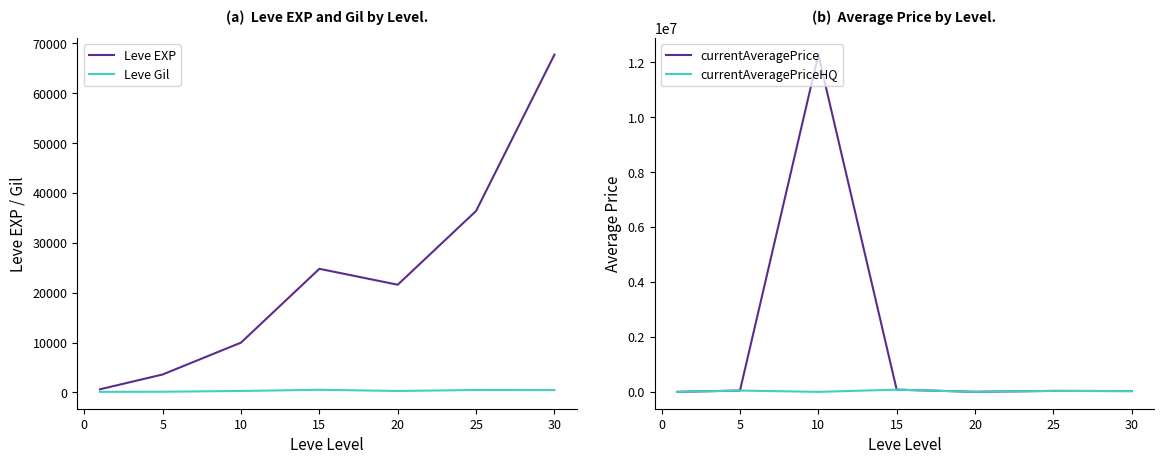

What is the difference between the maximum and minimum values in the Leve EXP series?

67100